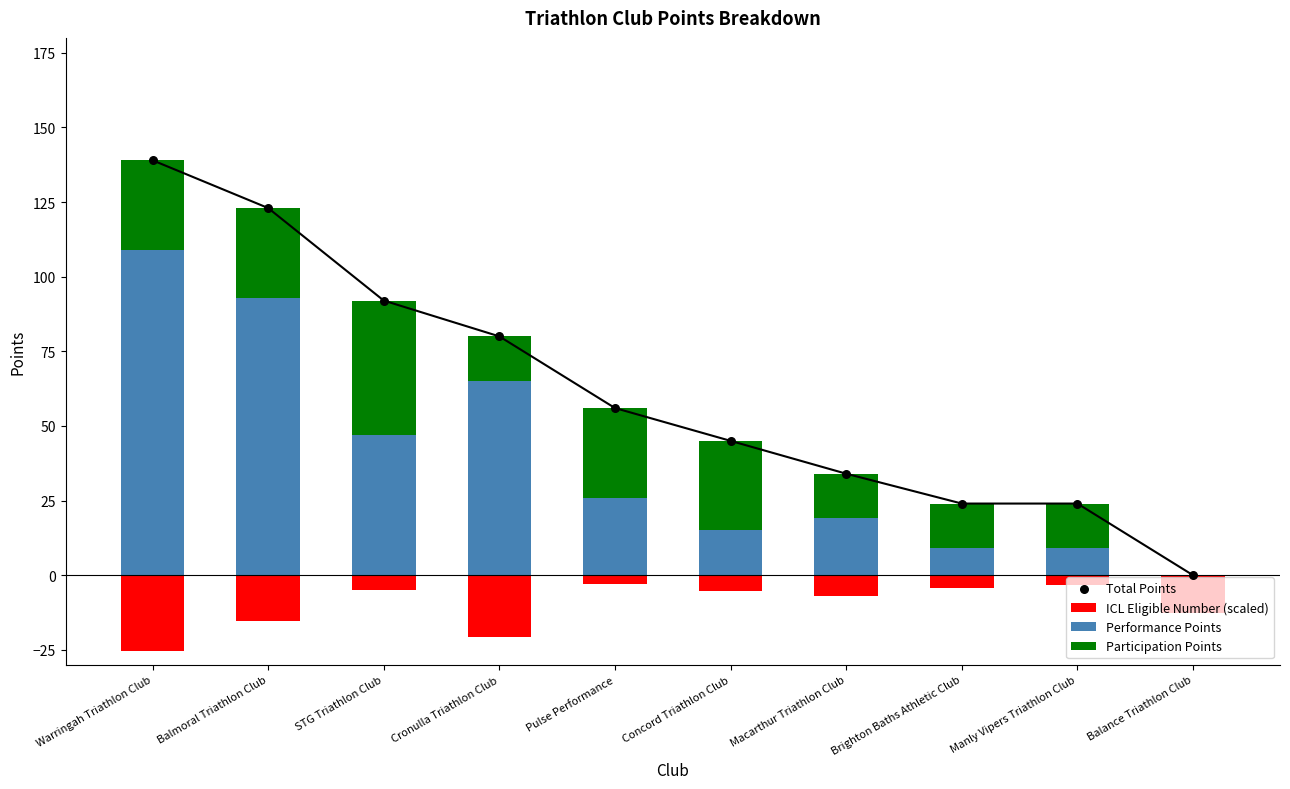

What is the total value across all series at Balmoral Triathlon Club?

230.8